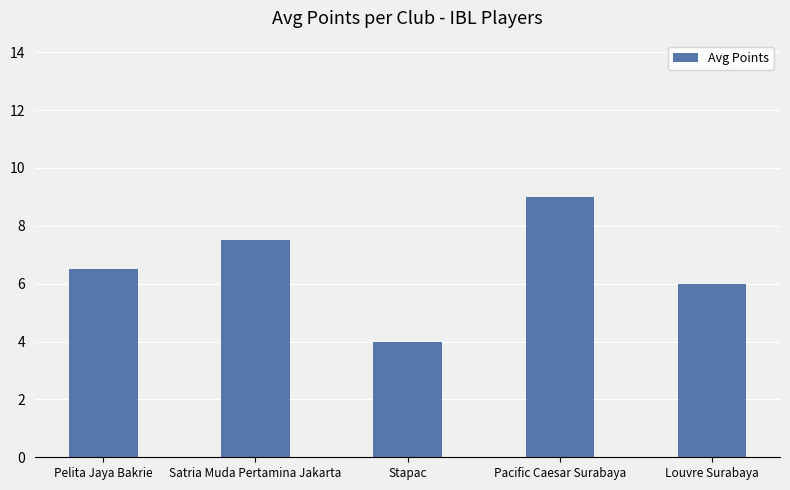

How many series are shown in this chart?

1